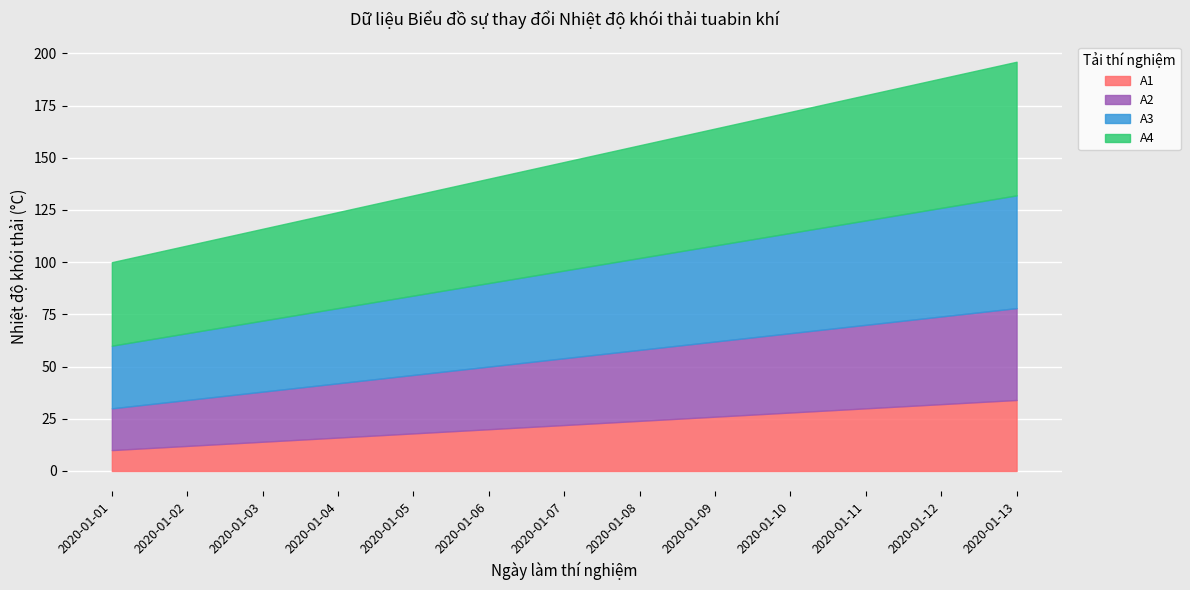

Which category has the lowest value in the A2 series?

2020-01-01